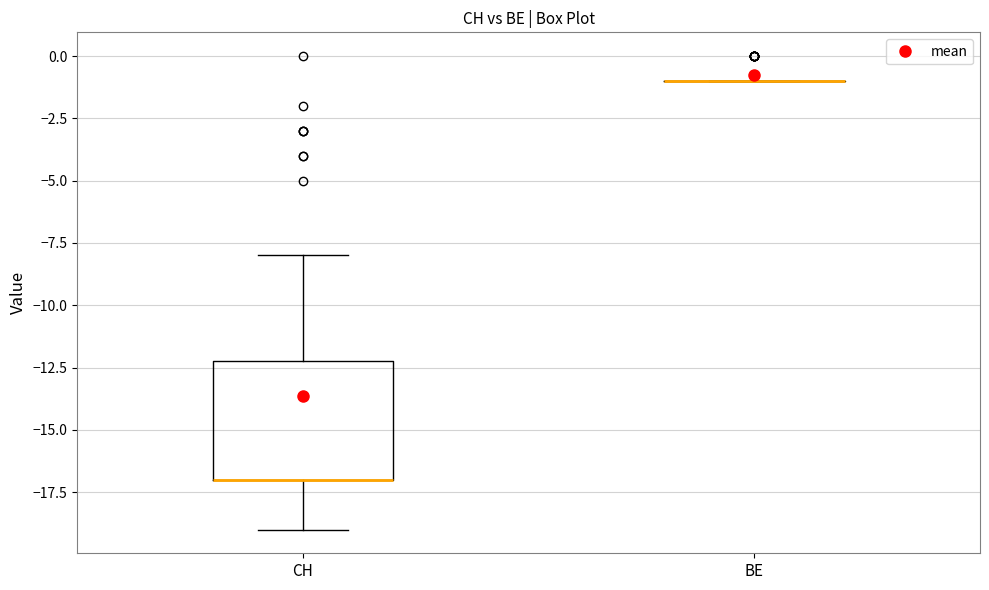

Reading left to right, read every box against the y-axis: the position of its median line, the range the box covers, and the ends of its whiskers. The values are not printed on the chart, so give them approximately, as read against the axis.

CH: median -17 (drawn on the box's lower edge), box -17 to -12, whiskers -19 to -8
BE: box collapsed to a line at -1, whiskers -1 to -1